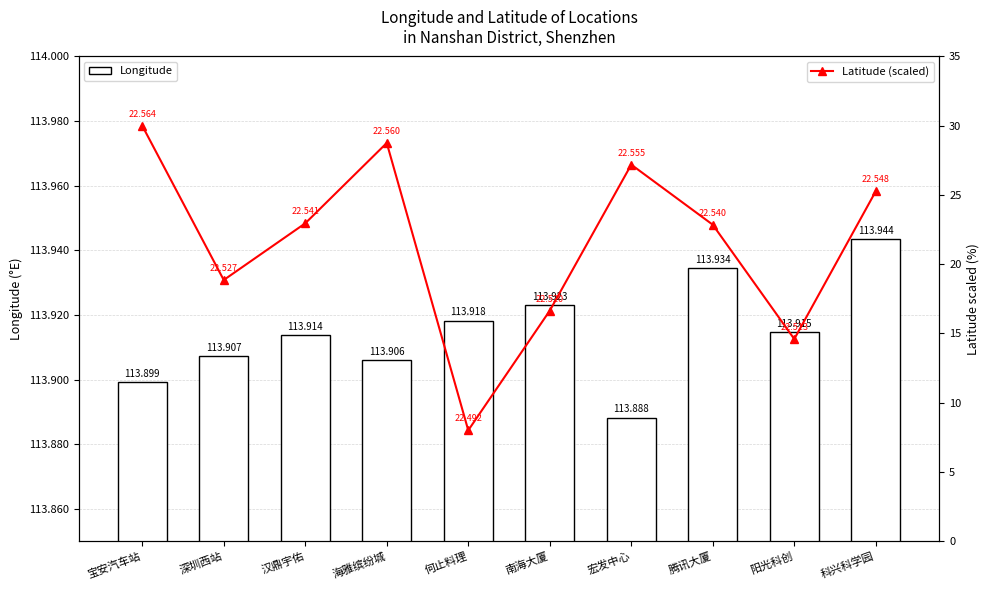

Is it true that Latitude (scaled) equals 22.8 at 腾讯大厦?

True